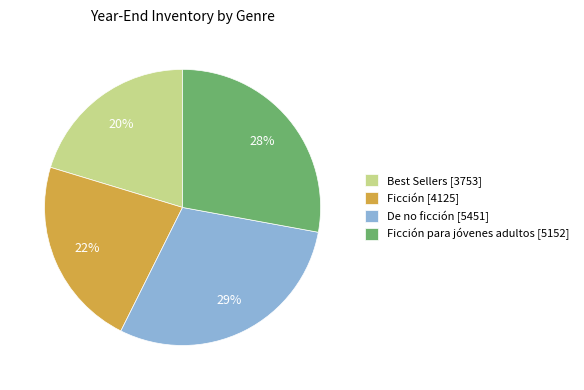

Does any single category account for the majority?

No